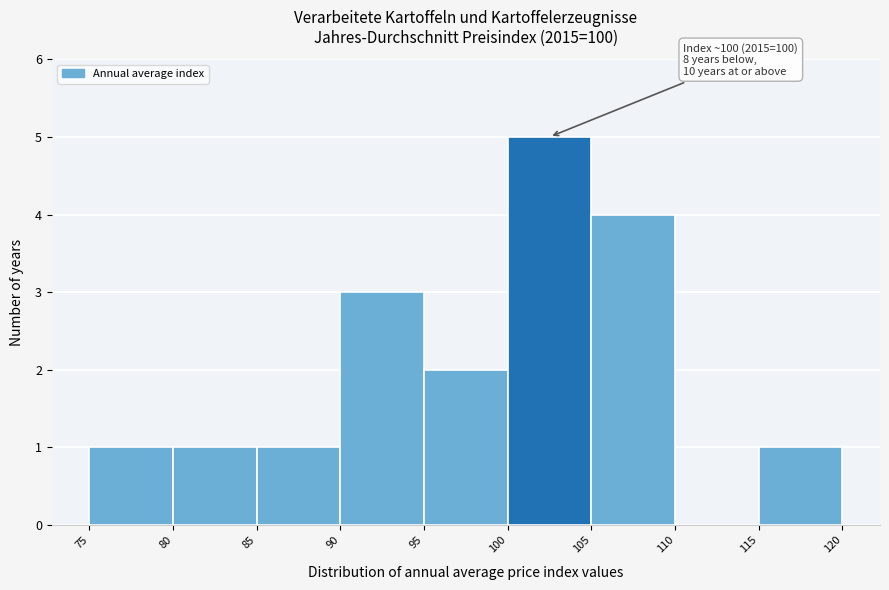

Over which range of the x-axis is the bar tallest?

100 to 105